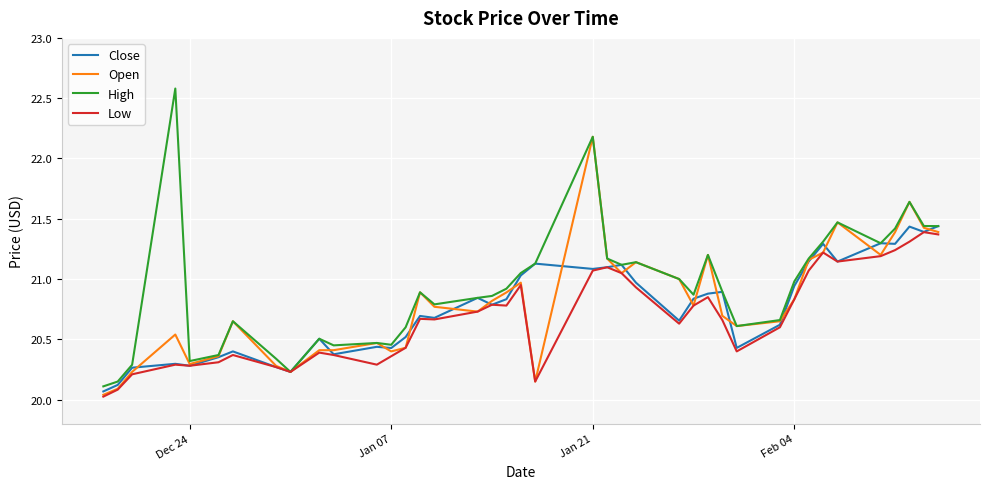

Which series has the widest spread of values?

High